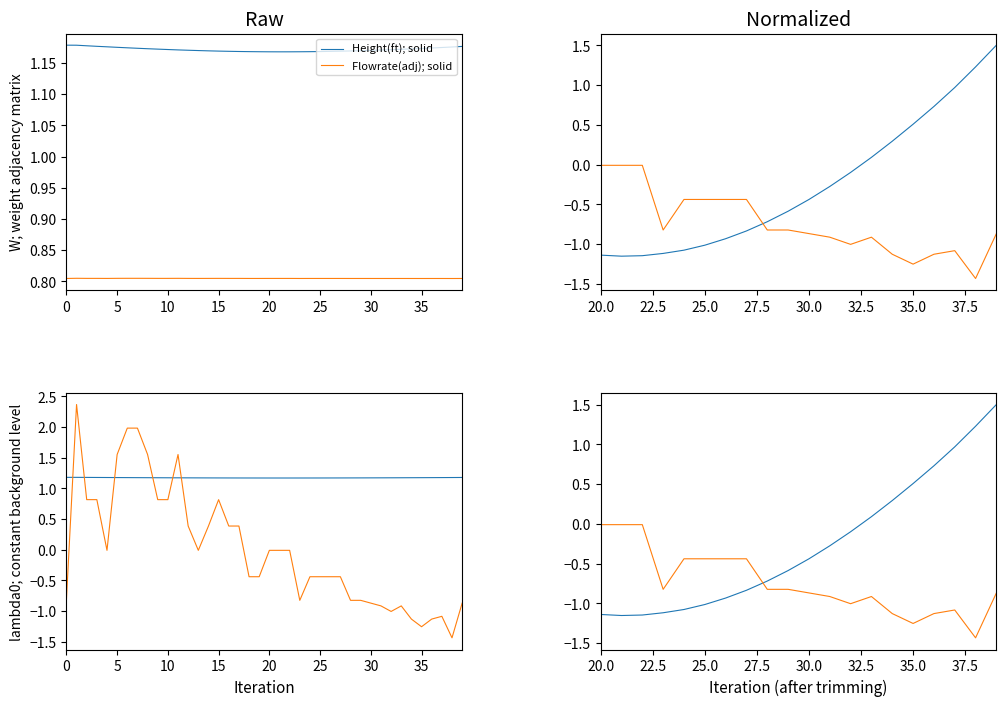

Does the chart display data point markers on the line(s)?

No